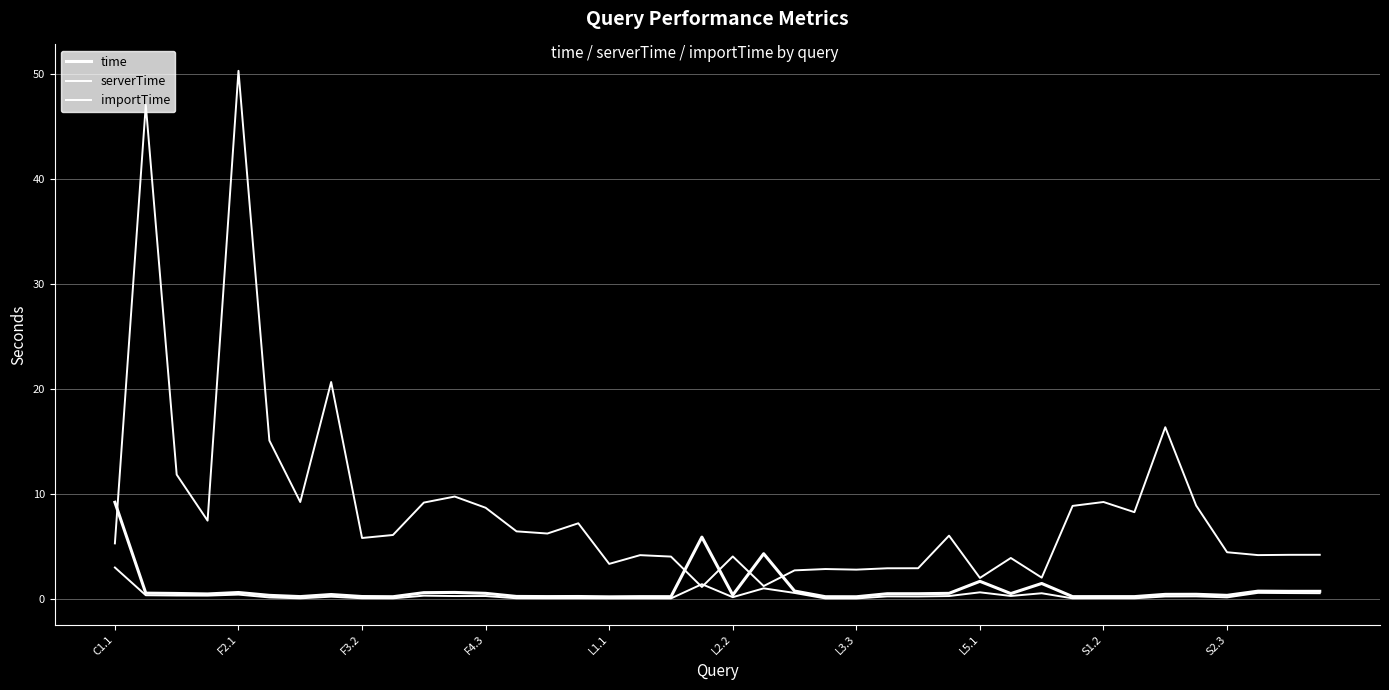

What is the difference between the second highest and minimum values in the time series?

5.7